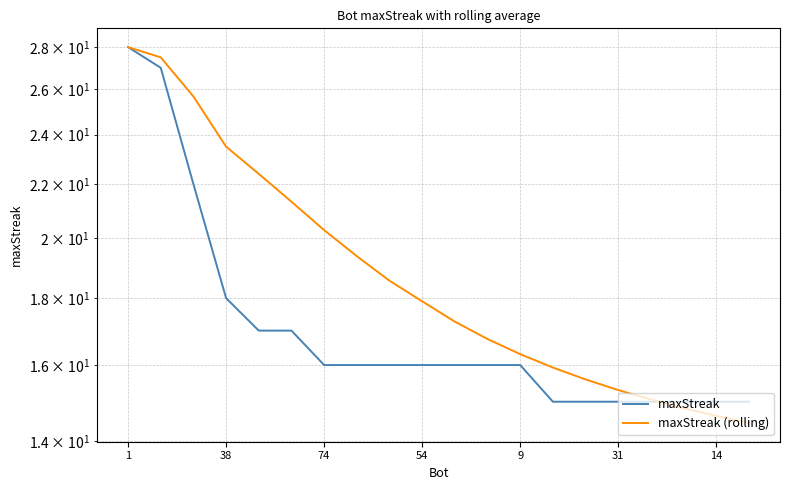

At how many categories does at least one series exceed 21?

6